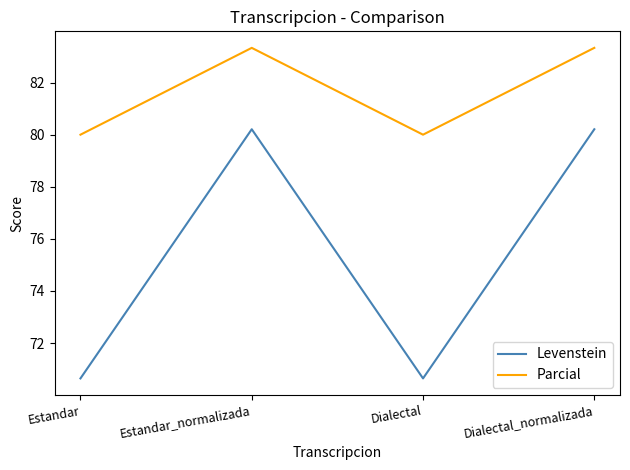

What is the minimum value shown in the chart?

70.6